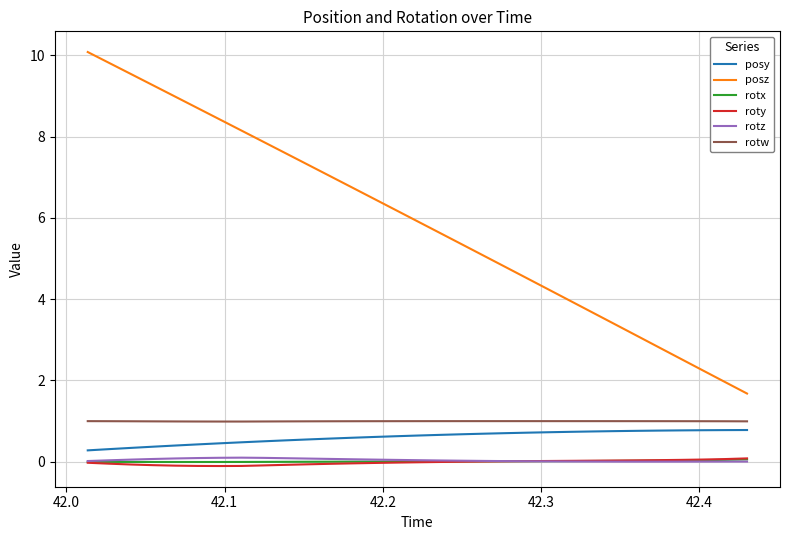

What is the highest value of the rotw series?

1.0